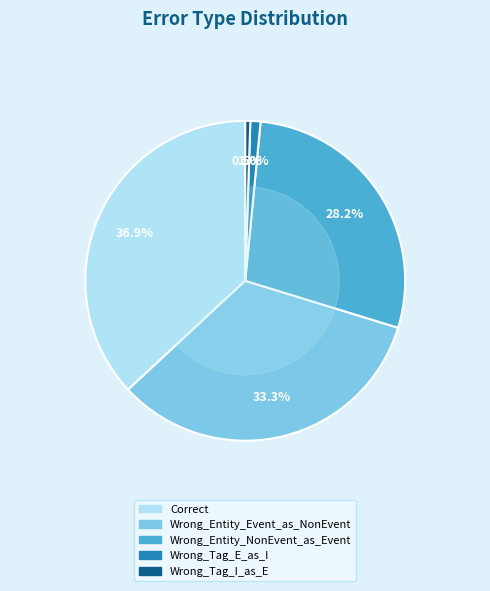

What portion of the pie excludes Wrong_Entity_NonEvent_as_Event?

71.8%